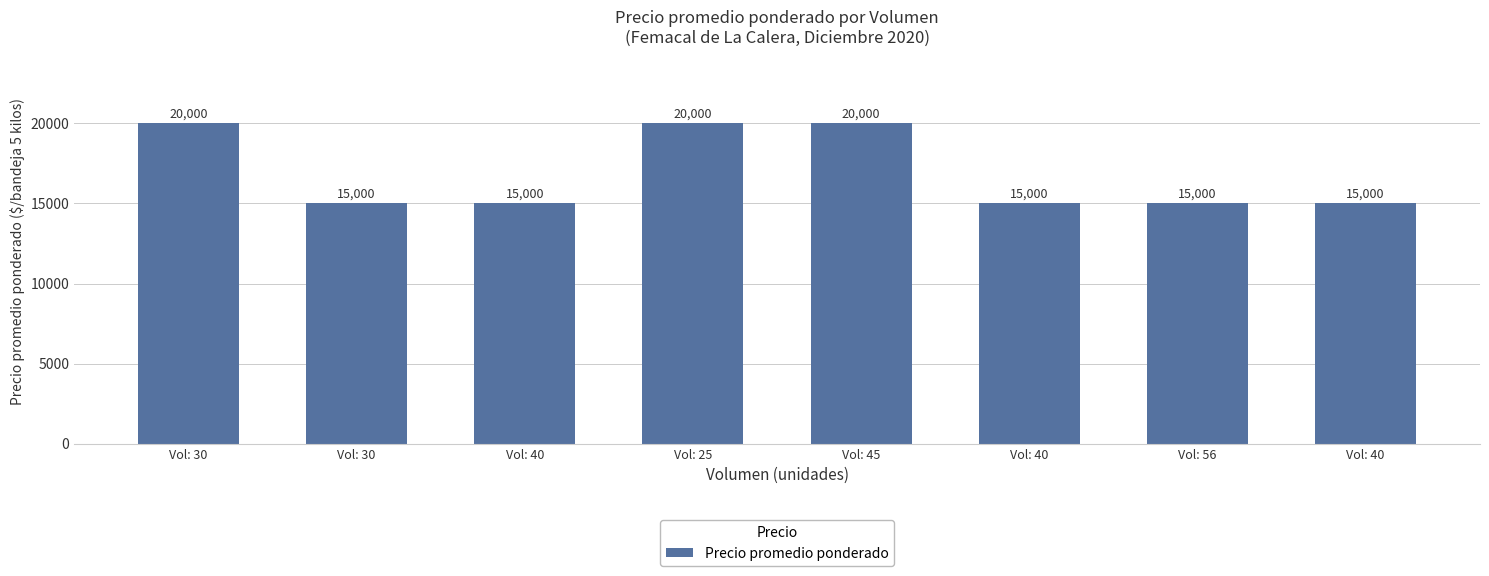

What is the sum of the values at Vol: 40 and Vol: 30?

30000